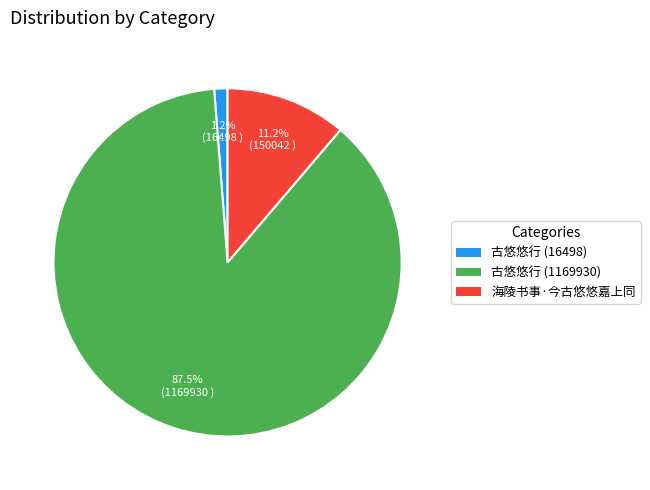

To the nearest percent, what is the average slice percentage?

33%